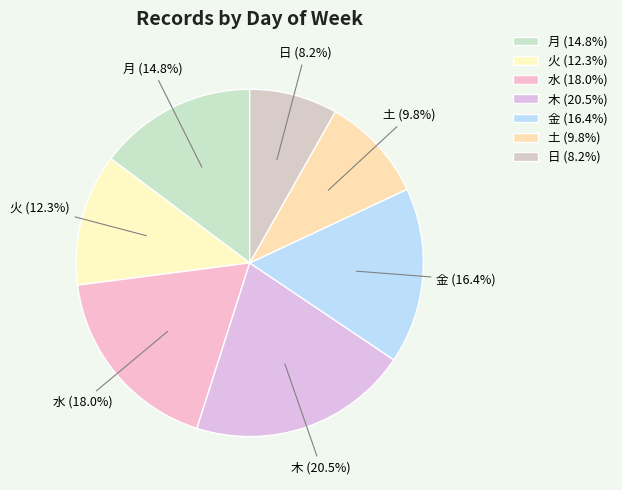

How many segments does this pie chart have?

7